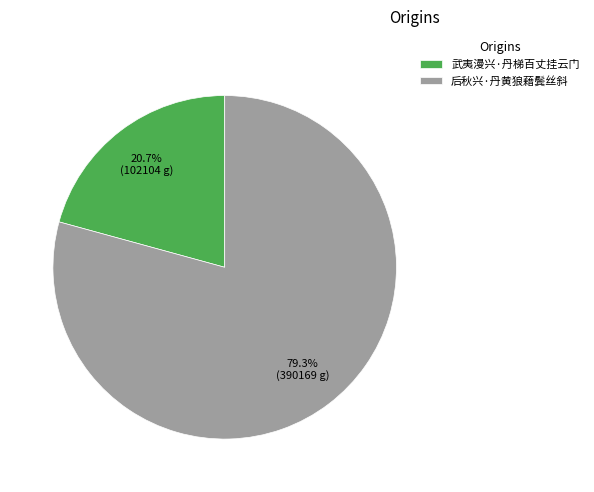

Which slice represents more than half of the pie?

后秋兴·丹黄狼藉鬓丝斜